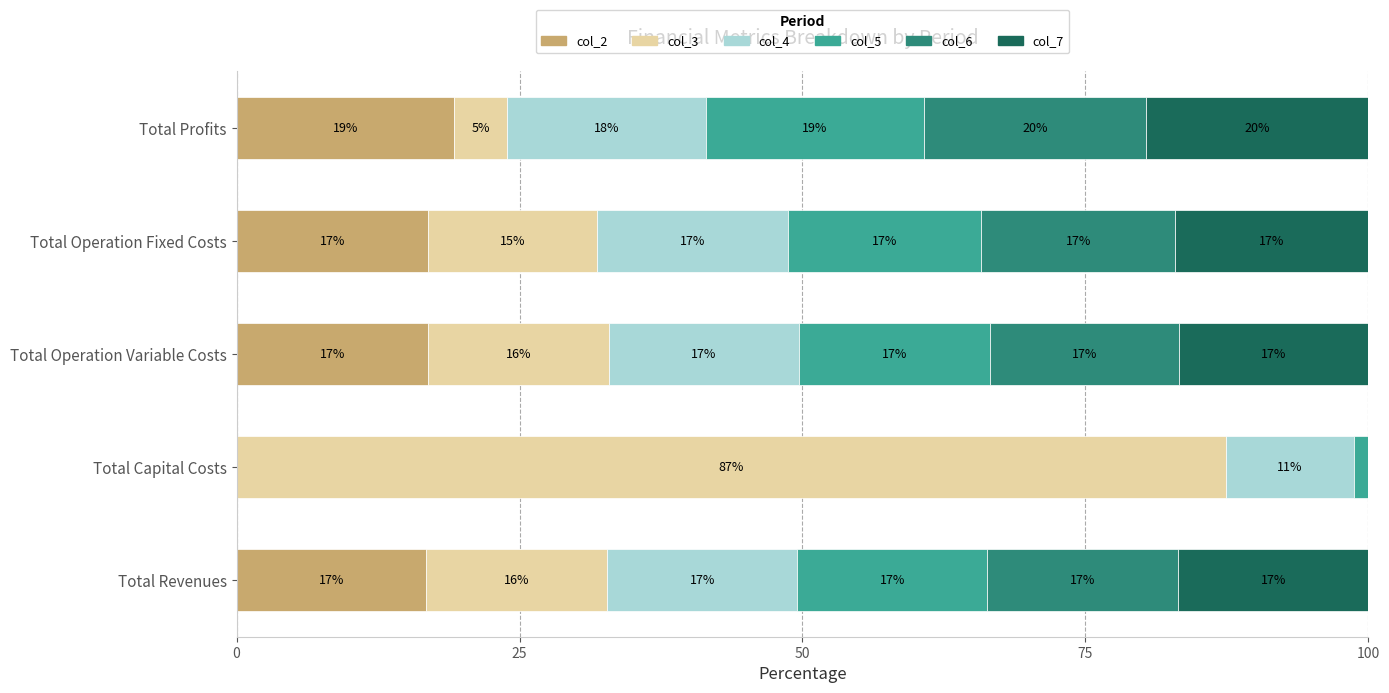

What is the maximum value for col_2?

19.2